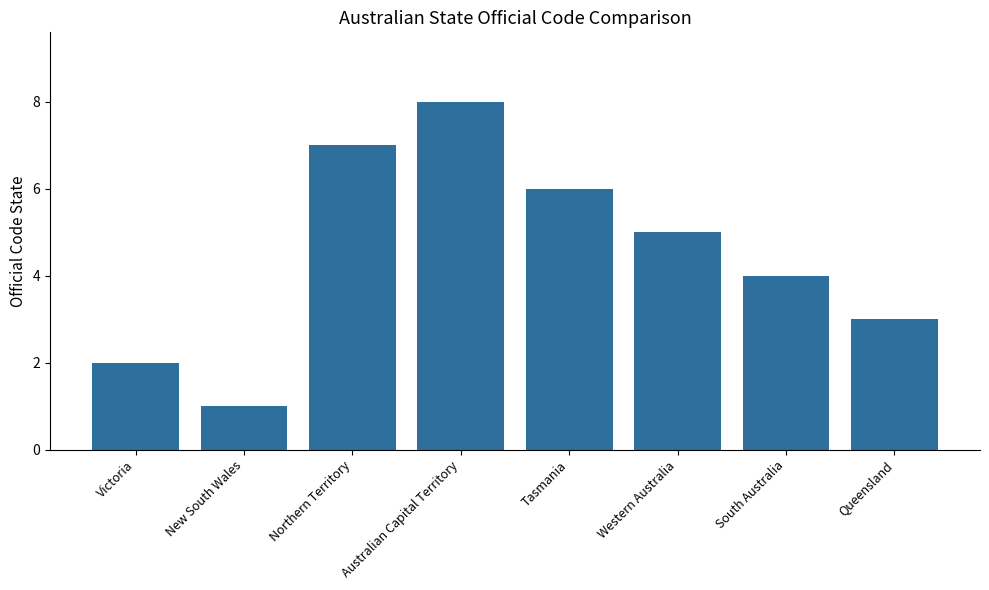

Rank the categories by value from lowest to highest.

New South Wales, Victoria, Queensland, South Australia, Western Australia, Tasmania, Northern Territory, Australian Capital Territory